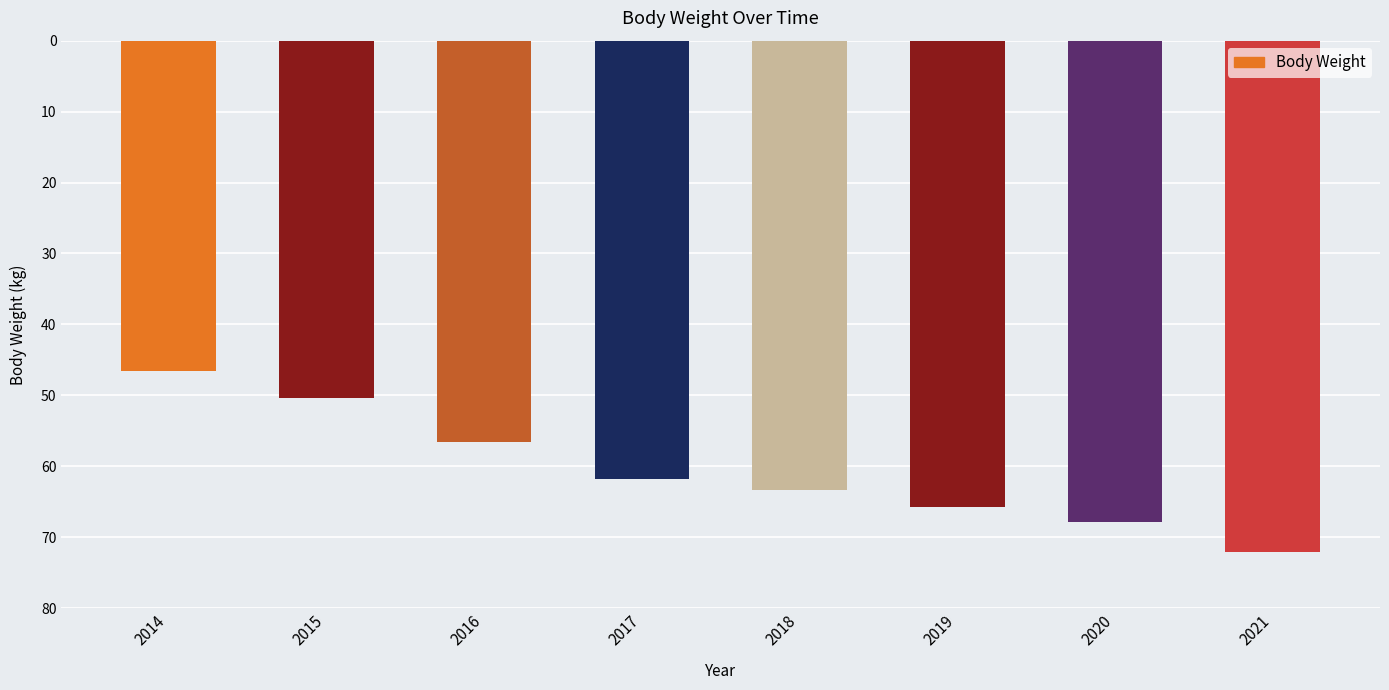

Where does the data first go above 63?

2018